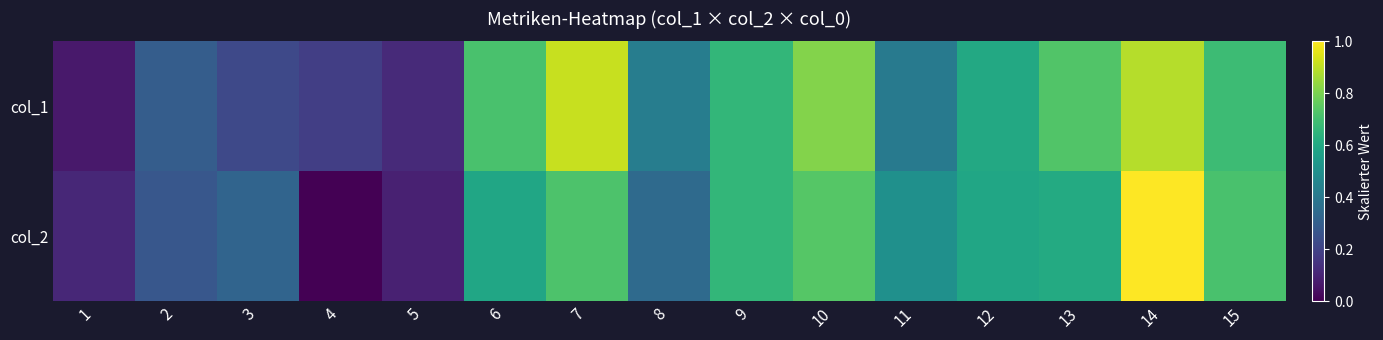

Reading left to right, list all the values displayed in this chart.

col_1: 1=0.1	2=0.3	3=0.2	4=0.2	5=0.1	6=0.7	7=0.9	8=0.4	9=0.7	10=0.8	11=0.4	12=0.6	13=0.7	14=0.9	15=0.7
col_2: 1=0.1	2=0.3	3=0.3	4=0.0	5=0.1	6=0.6	7=0.7	8=0.3	9=0.7	10=0.7	11=0.5	12=0.6	13=0.6	14=1.0	15=0.7